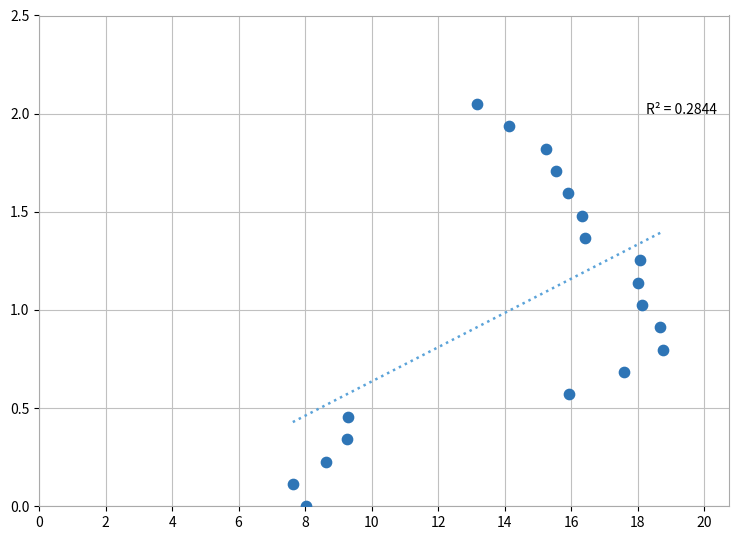

What is the range of X values (max minus min)?

11.1